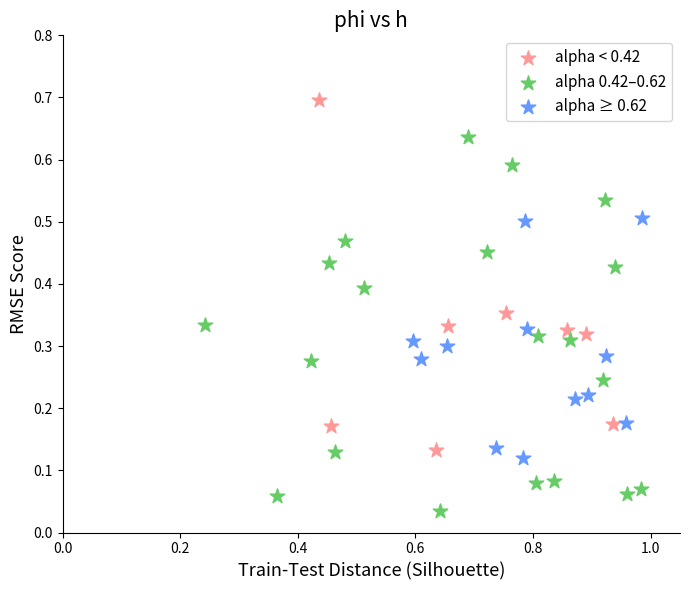

Which series has the largest Y range (max minus min)?

alpha 0.42–0.62